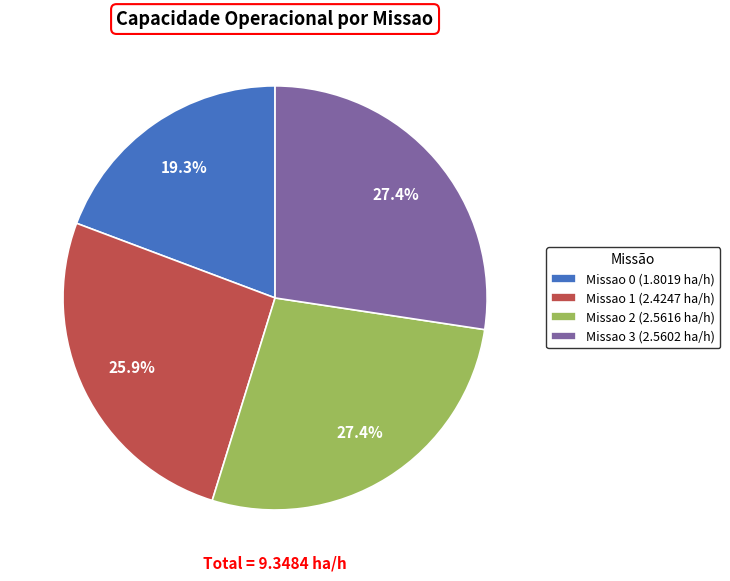

Is Missao 0 the majority of the pie?

No